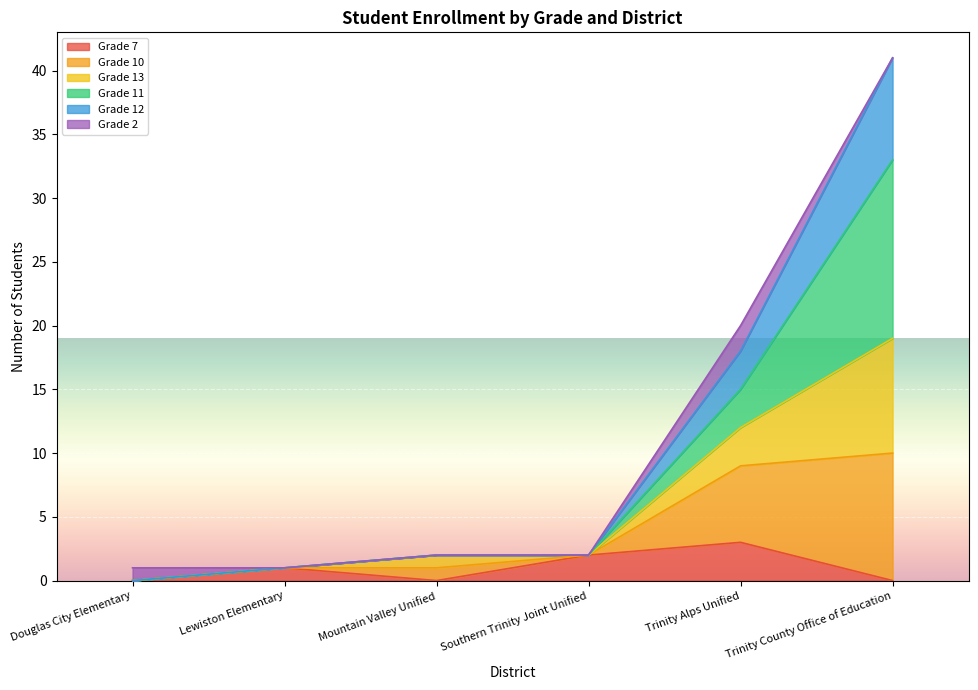

What is the highest value of the Grade 7 series?

3